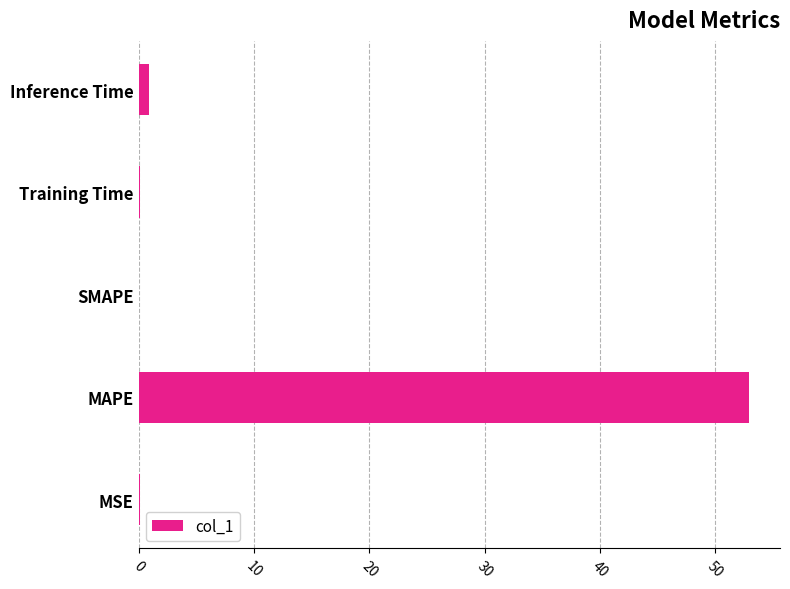

What is the maximum value shown in the chart?

53.0